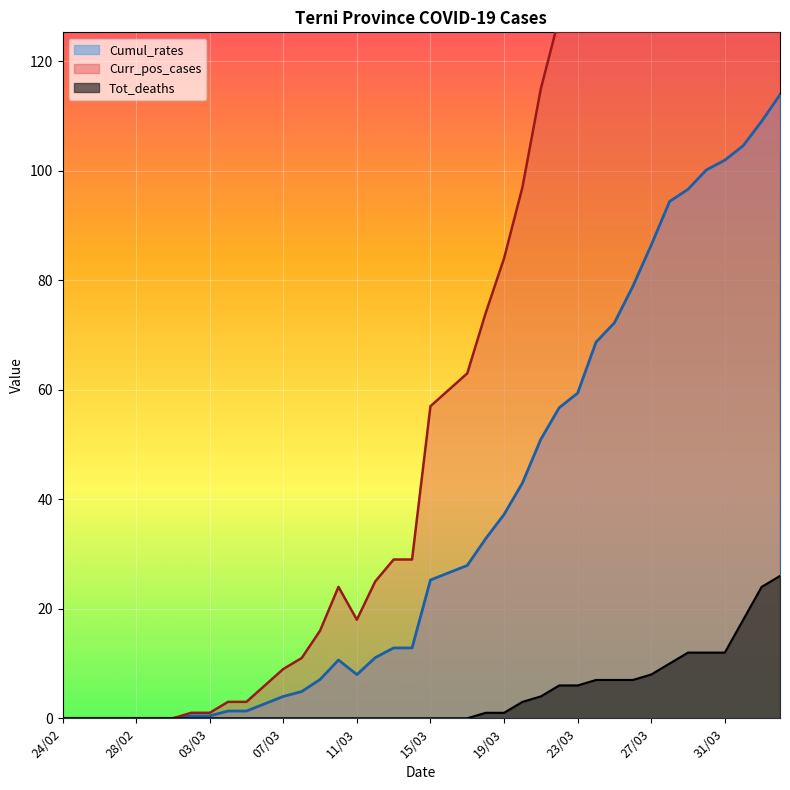

Rank the series by their maximum value, from highest to lowest.

Curr_pos_cases, Cumul_rates, Tot_deaths